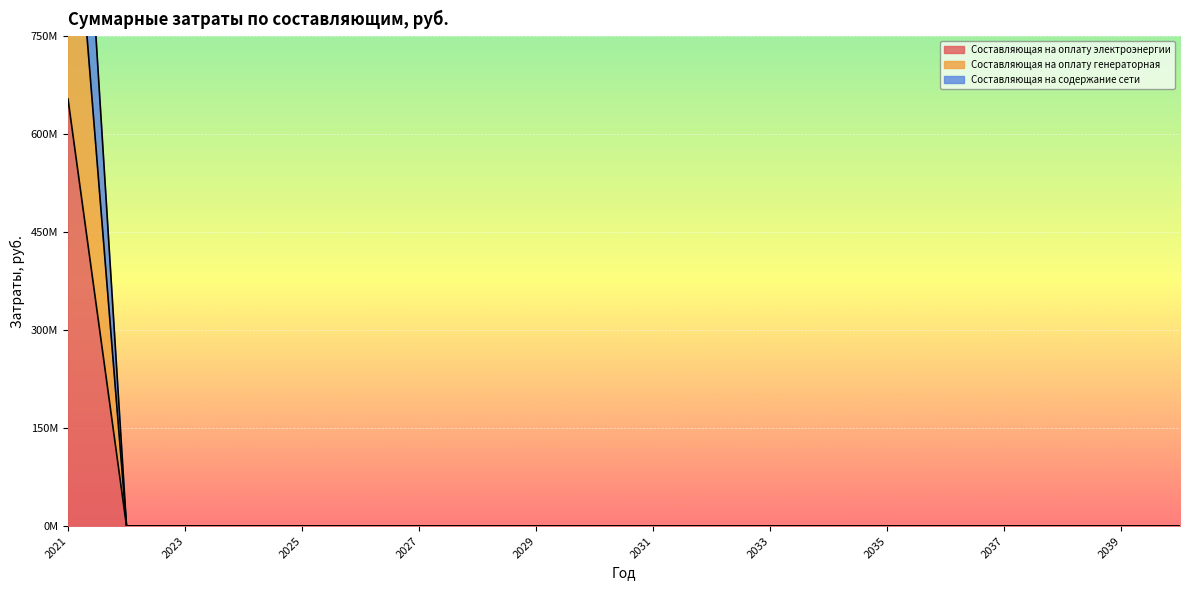

Which series changed the most between 2026 and 2032?

Составляющая на оплату электроэнергии